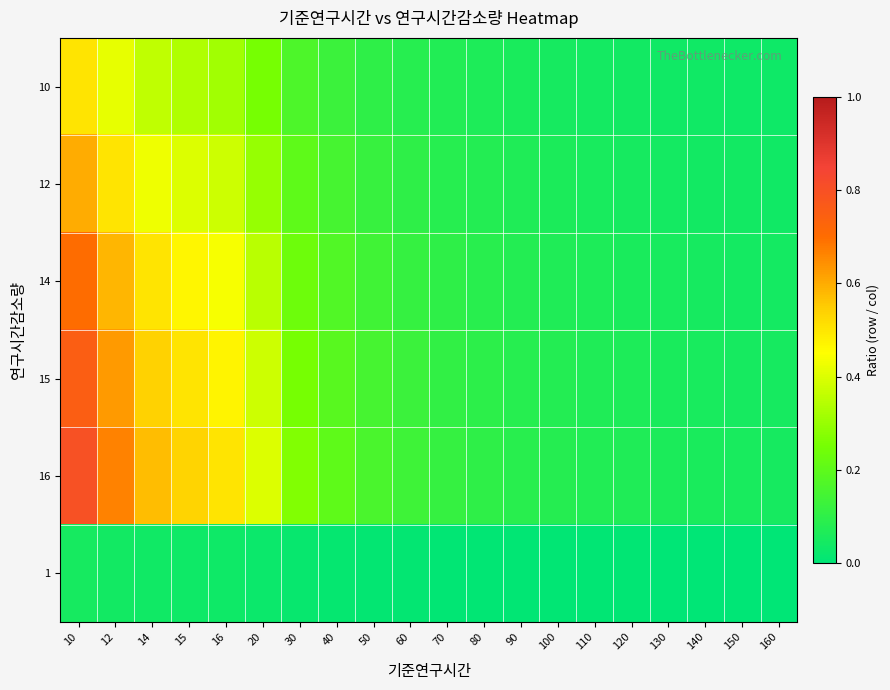

At how many categories does at least one series exceed 0?

20